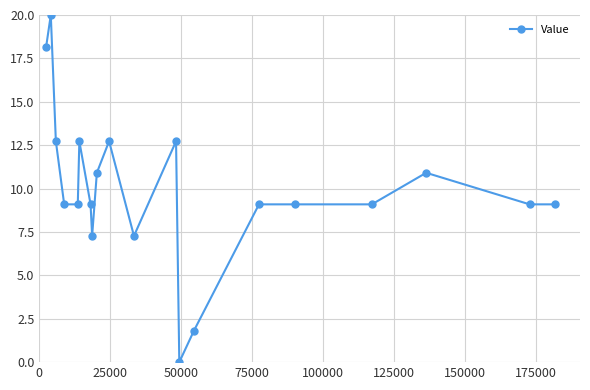

What is the greatest value displayed?

20.0